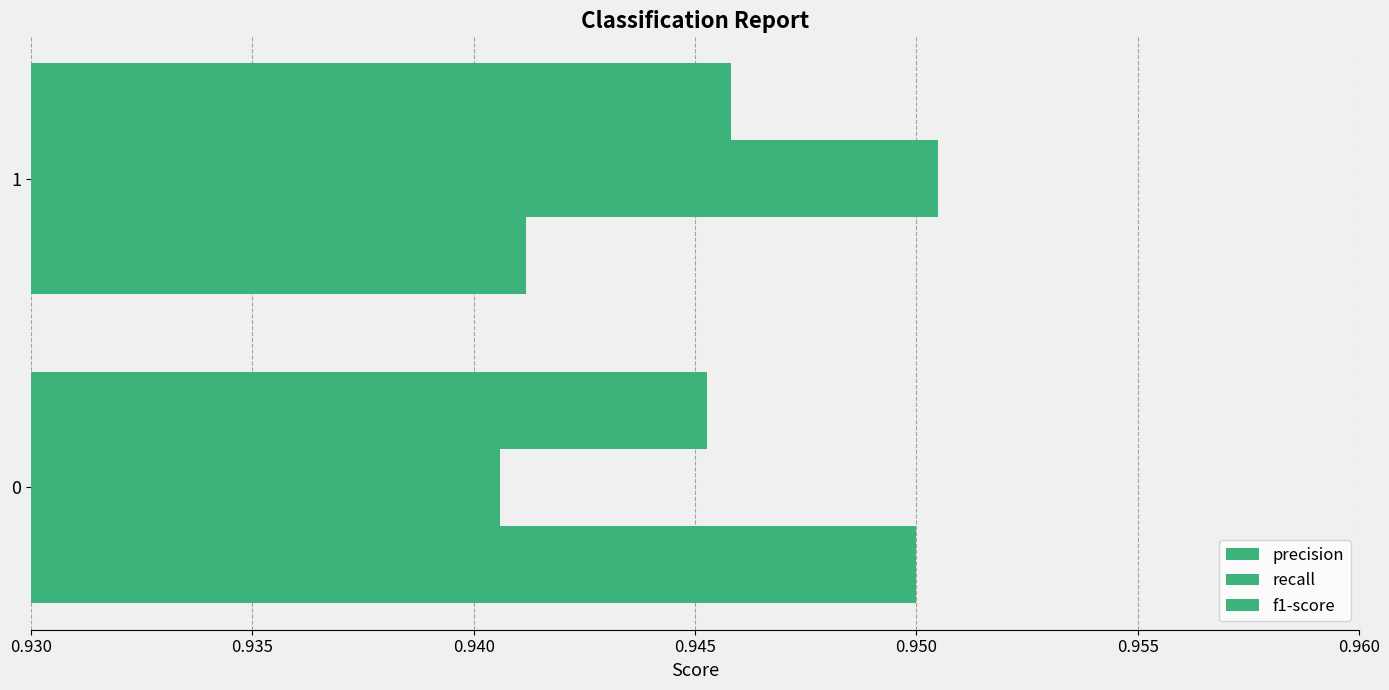

Count the number of data series in this chart.

3